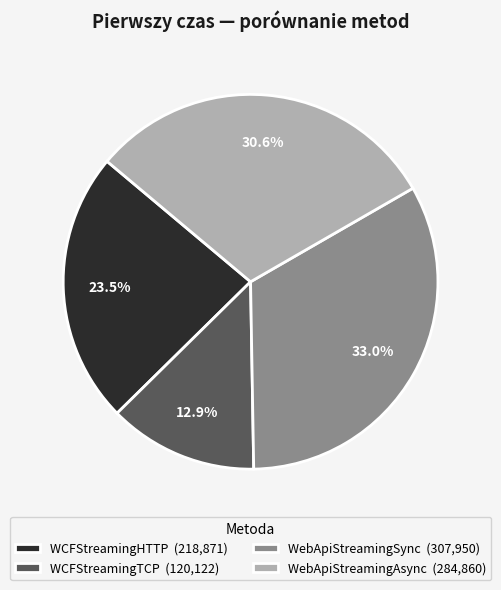

To the nearest percent, what is the combined percentage of WebApiStreamingSync and WCFStreamingTCP?

46%